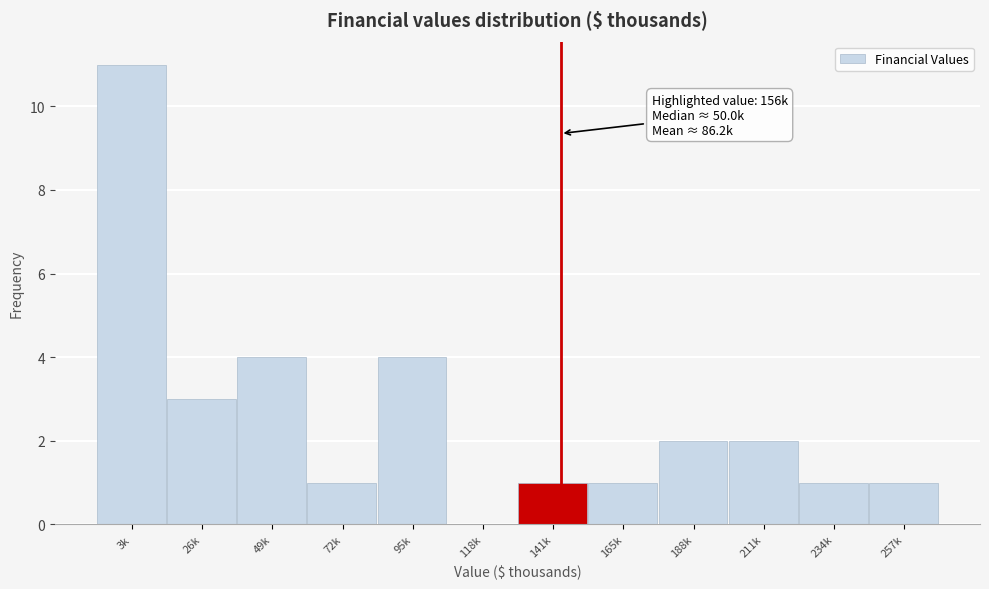

Reading right to left, transcribe all the data shown in this chart.

257k=1	234k=1	211k=2	188k=2	165k=1	141k=1	118k=0	95k=4	72k=1	49k=4	26k=3	3k=11